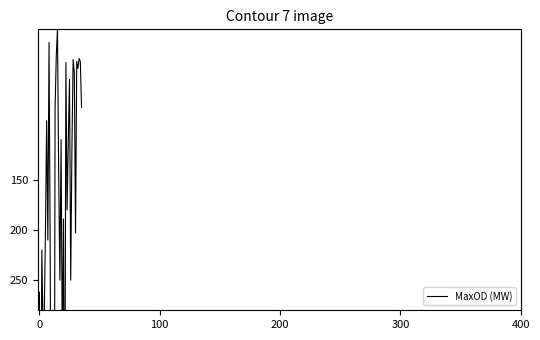

What is the value of the 11th point from the left?

580